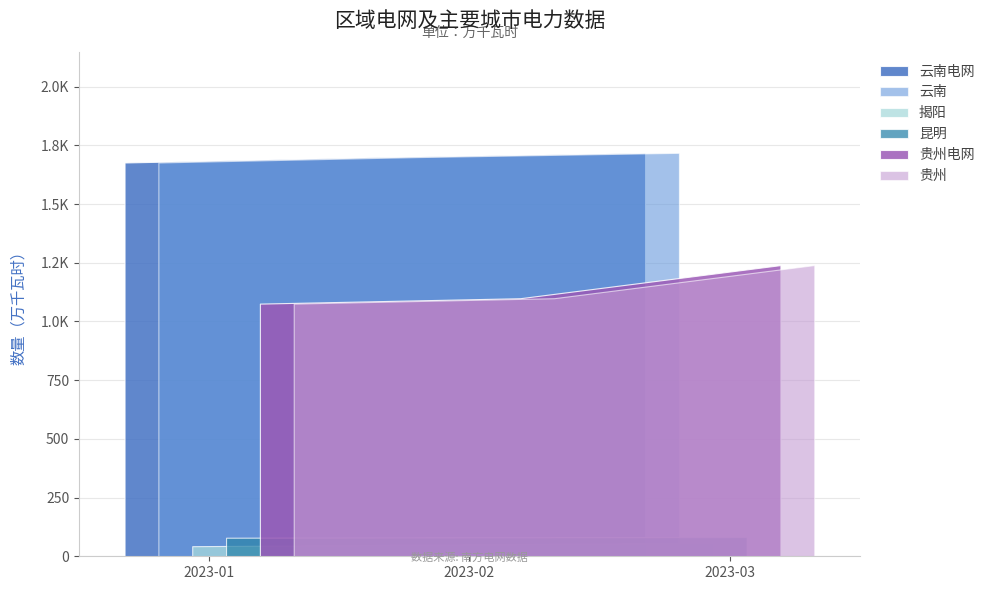

Reading right to left, extract all data points from this chart.

云南电网: 1718	1700	1677
云南: 1718	1700	1677
揭阳: 57	50	43
昆明: 82	81	79
贵州电网: 1240	1099	1076
贵州: 1240	1099	1076